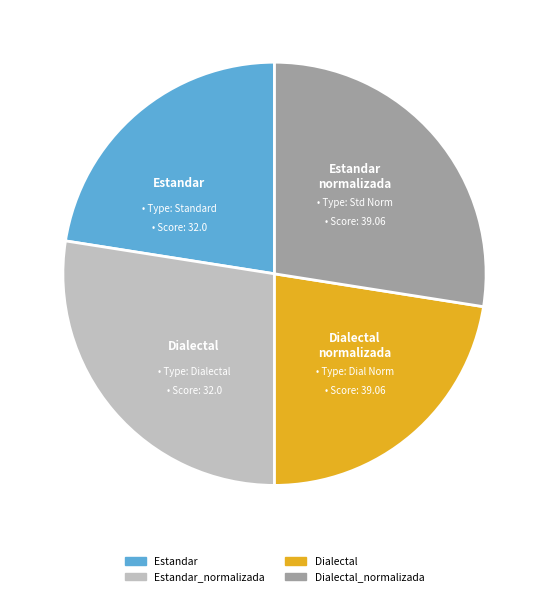

How many segments does this pie chart have?

4